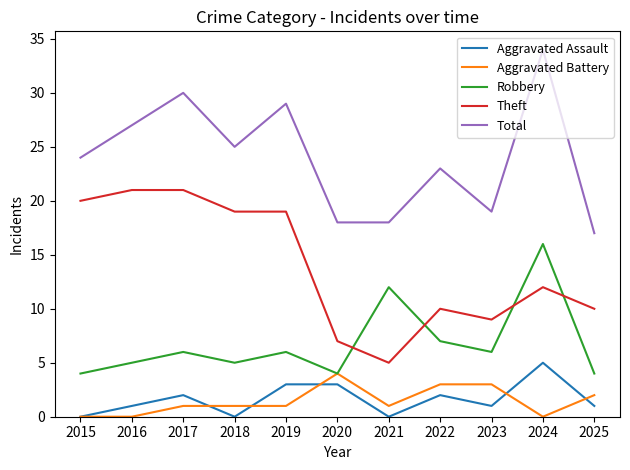

What are all the series names shown in the legend?

Aggravated Assault, Aggravated Battery, Robbery, Theft, Total